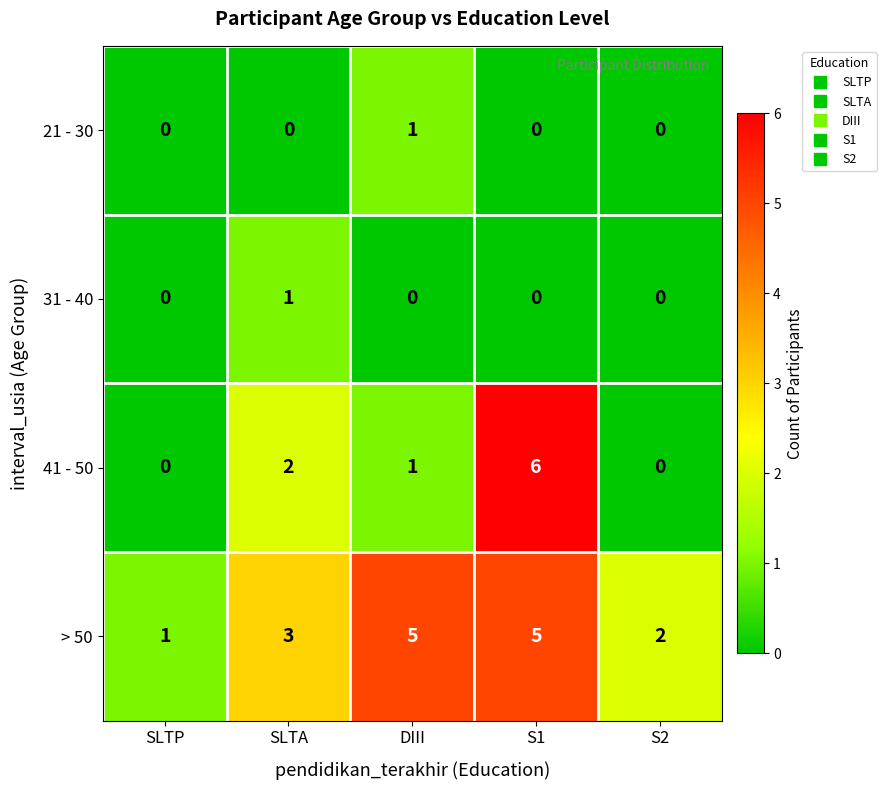

Reading left to right, list all the values displayed in this chart.

21 - 30: SLTP=0	SLTA=0	DIII=1	S1=0	S2=0
31 - 40: SLTP=0	SLTA=1	DIII=0	S1=0	S2=0
41 - 50: SLTP=0	SLTA=2	DIII=1	S1=6	S2=0
> 50: SLTP=1	SLTA=3	DIII=5	S1=5	S2=2